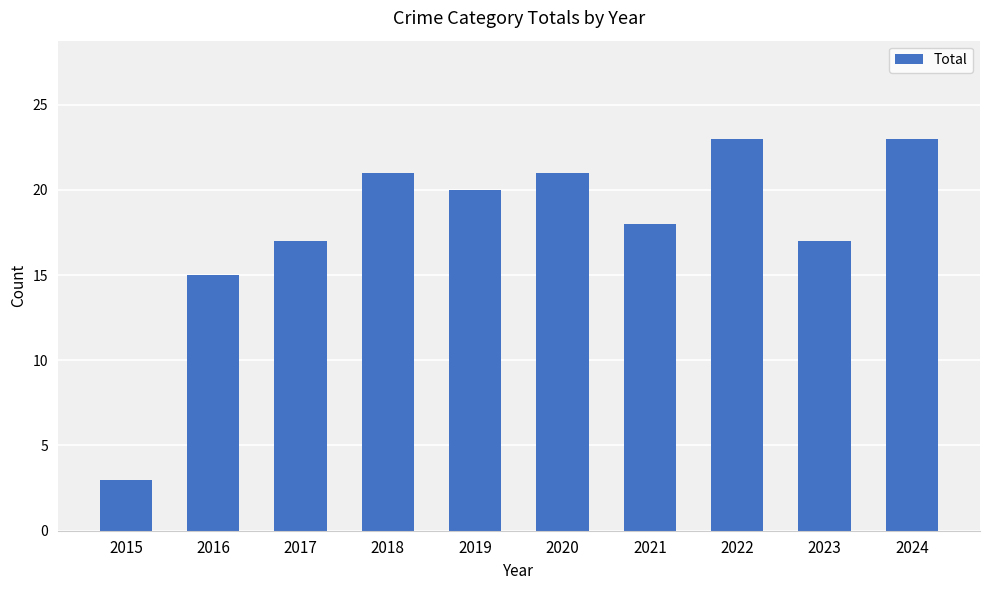

At which category does the chart reach its minimum across all series?

2015